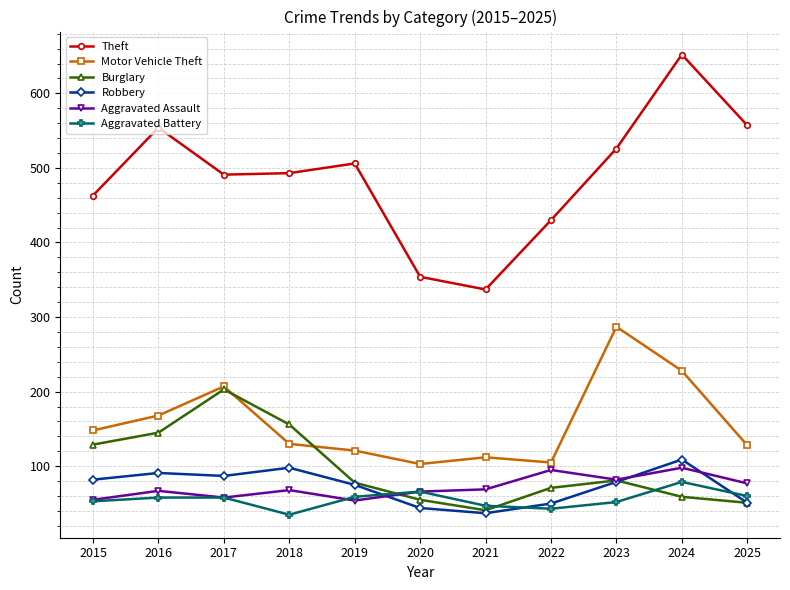

The value of Aggravated Assault at 2025 is 77. True or false?

True